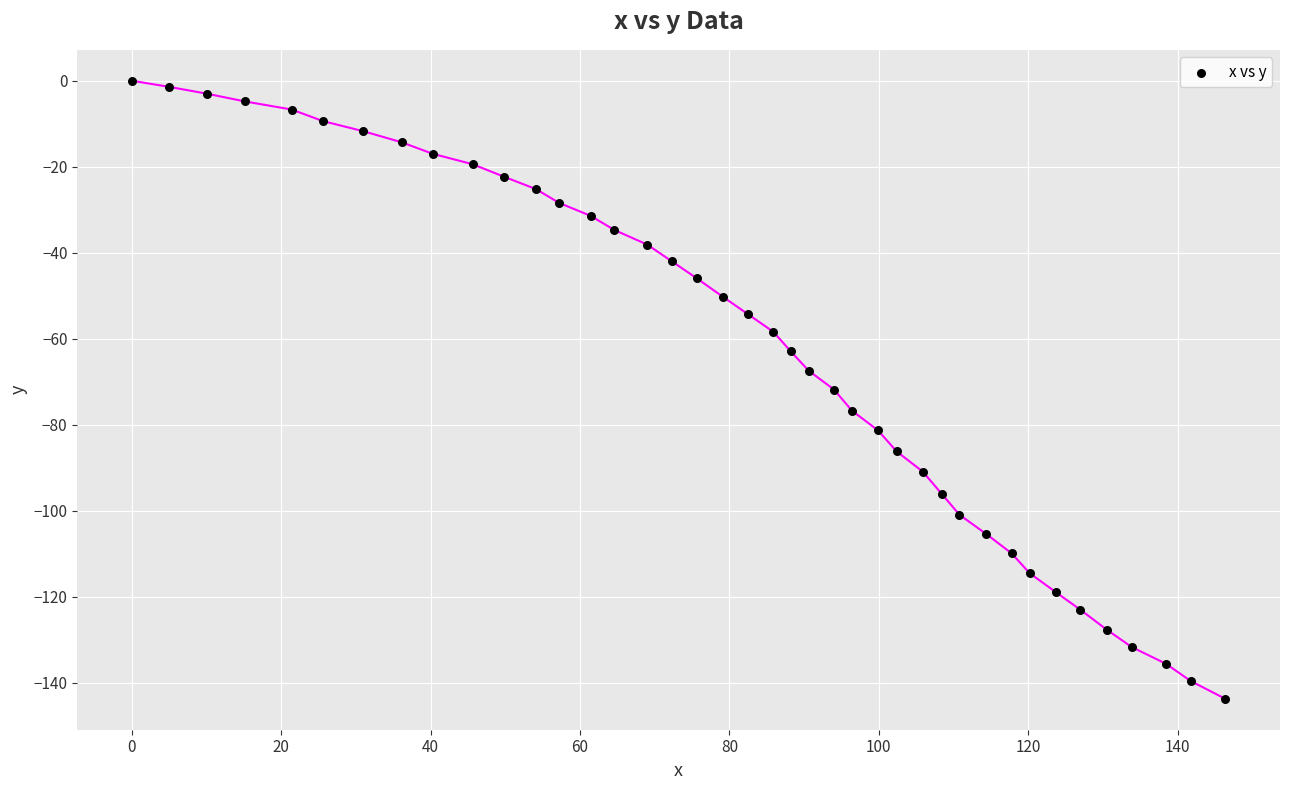

What is the range of Y values (max minus min)?

143.7